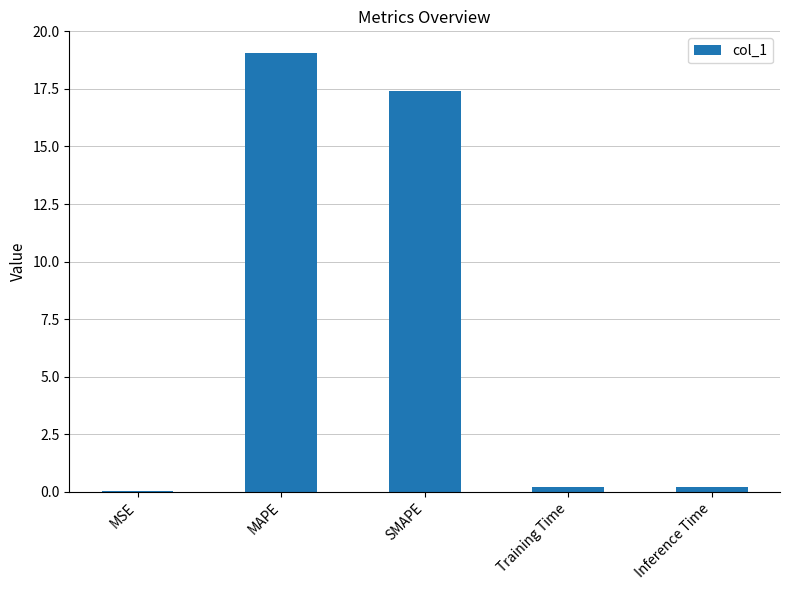

Which has a higher value, MSE or SMAPE?

SMAPE